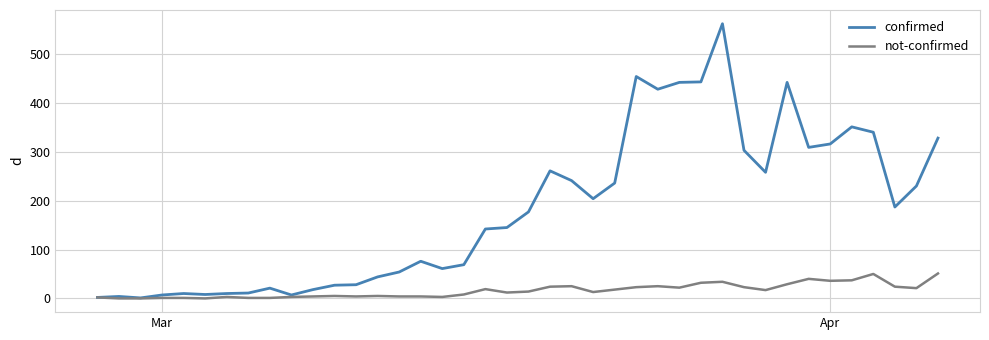

Which series has the largest total across all categories?

confirmed